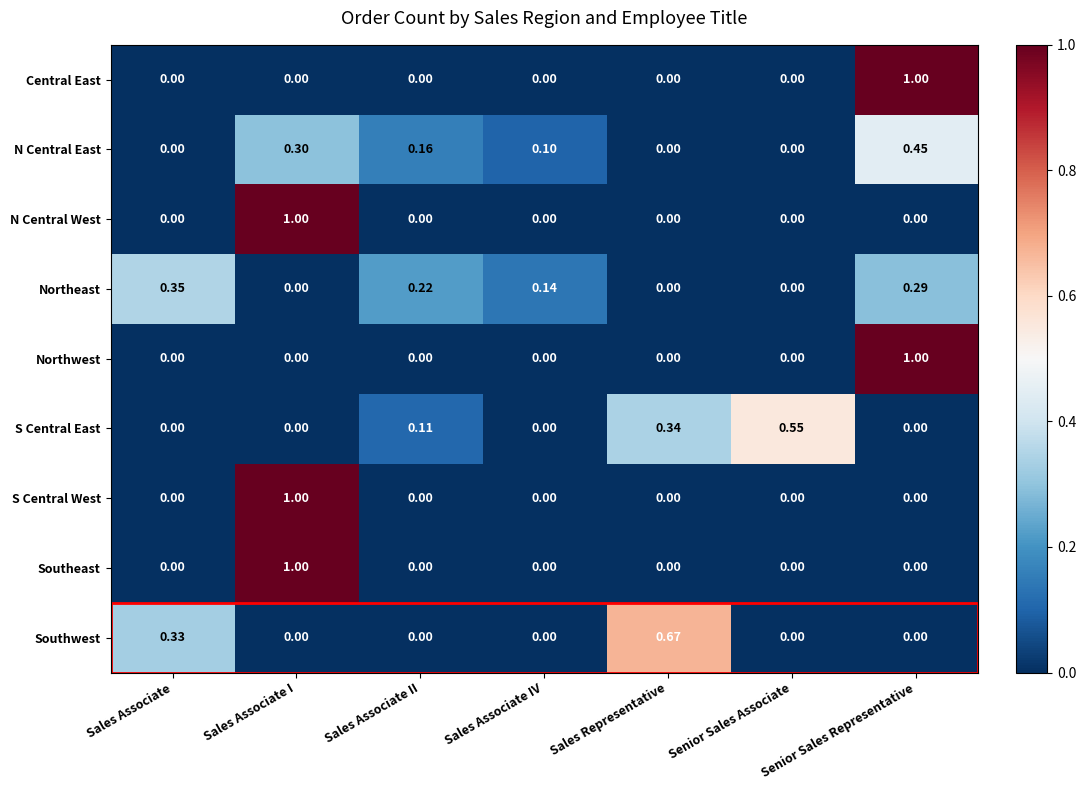

Is the value of Northeast at Senior Sales Associate greater than the value of N Central East at Sales Associate IV?

No